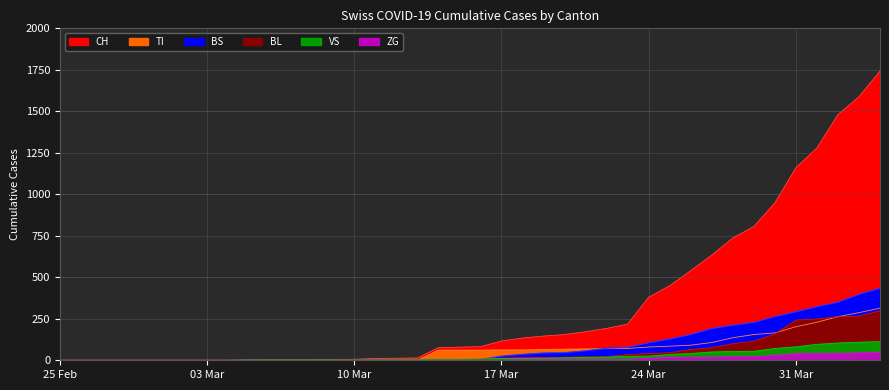

How many positive values does the BS series have?

24